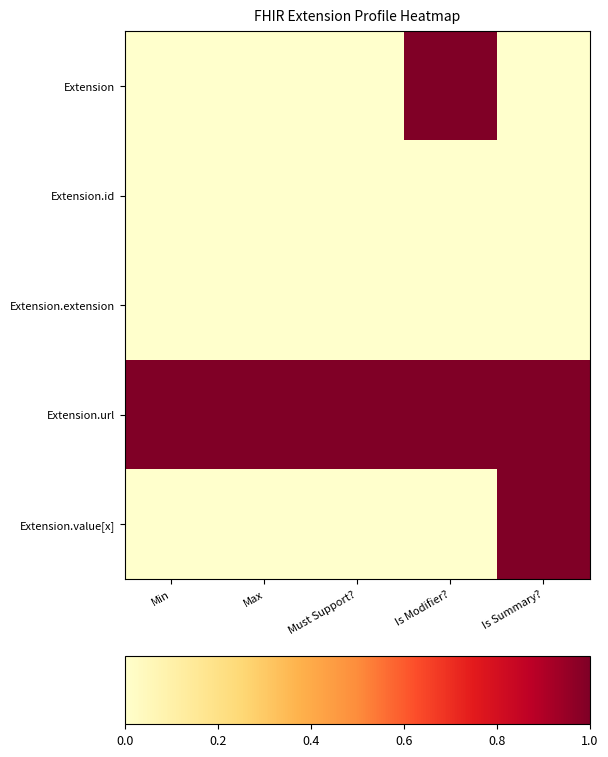

Which label corresponds to the largest value in the chart?

Is Modifier?